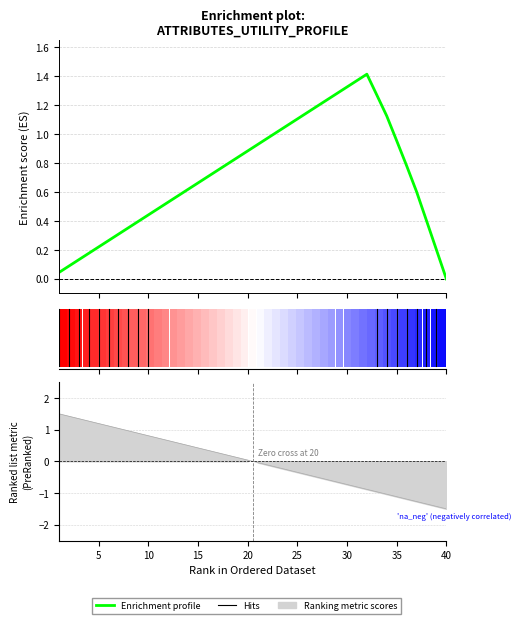

What is the value of the 18th bar from the left?

0.8